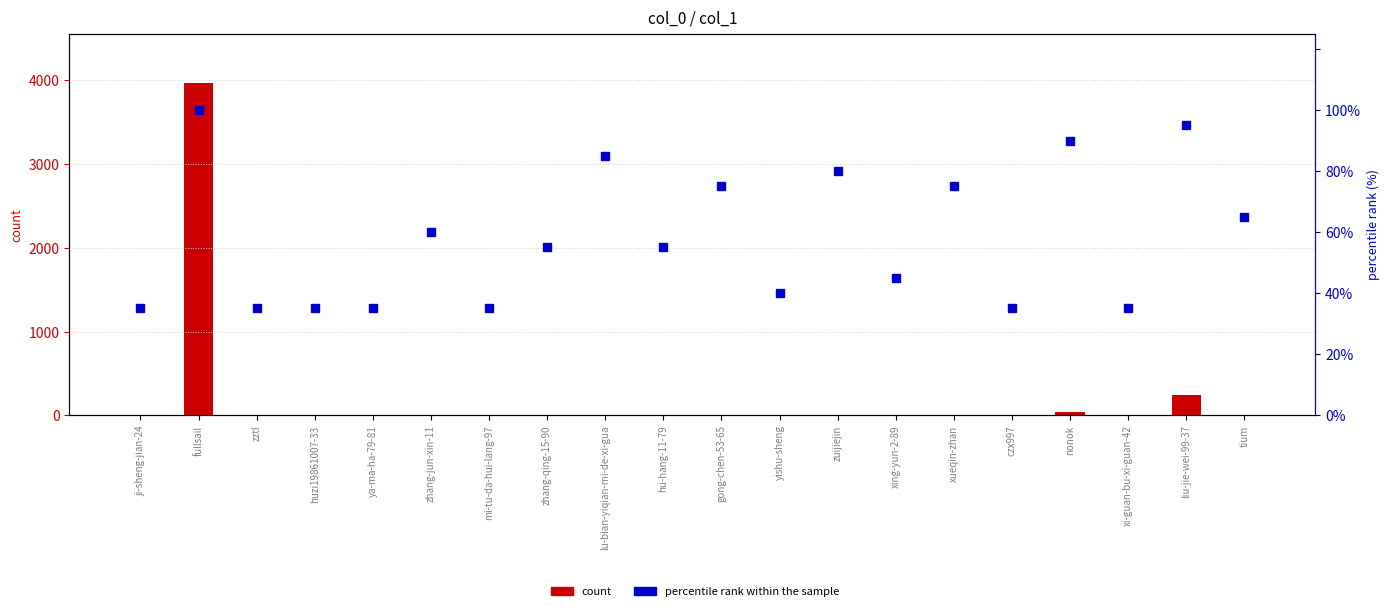

What is the sum of all count values?

4296